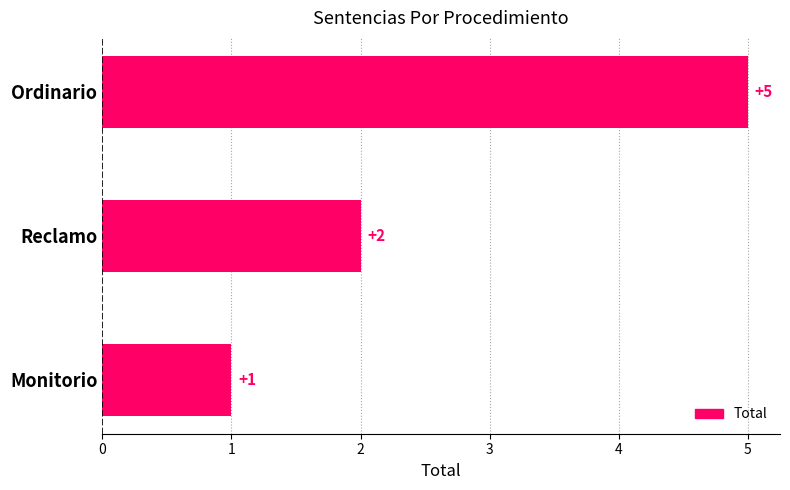

What is the label of the 1st bar from the bottom?

Monitorio